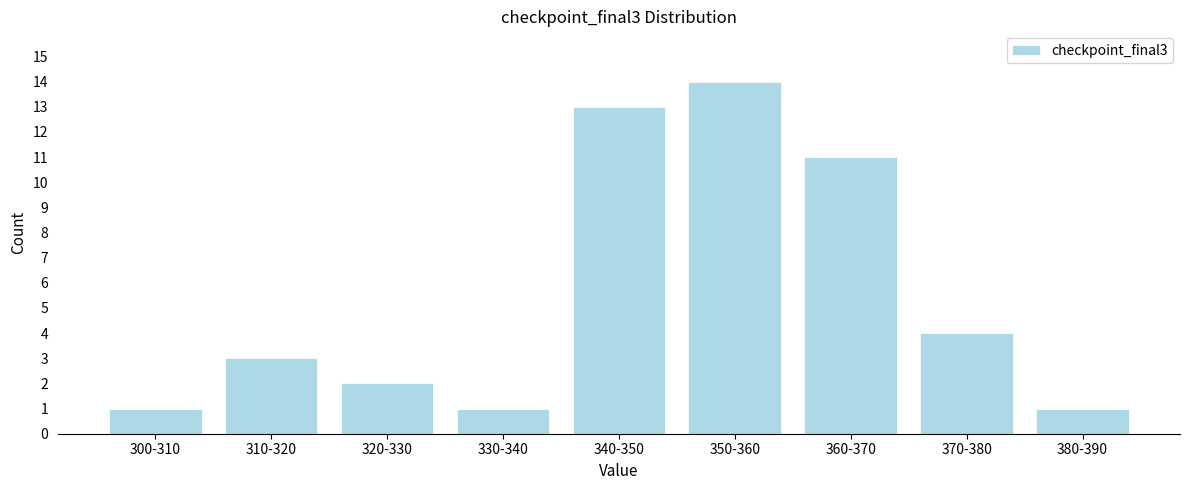

Reading left to right, list all the values displayed in this chart.

300-310=1	310-320=3	320-330=2	330-340=1	340-350=13	350-360=14	360-370=11	370-380=4	380-390=1